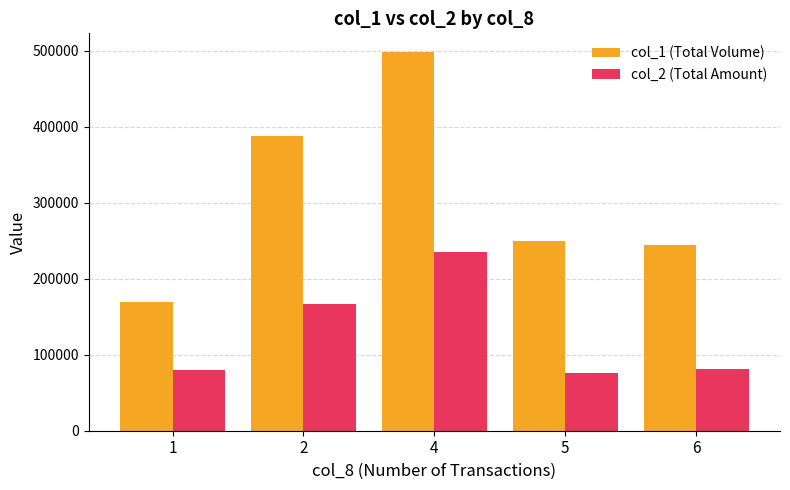

What is the value of the col_1 (Total Volume) bar at the 5th from the left?

245000